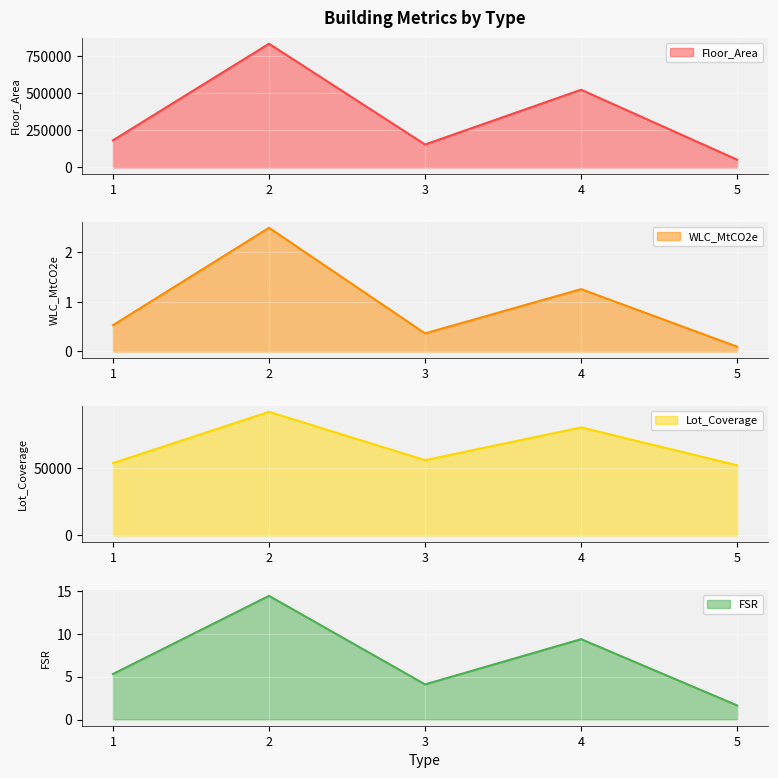

In WLC_MtCO2e, how many points are higher than both neighbors (excluding endpoints)?

2